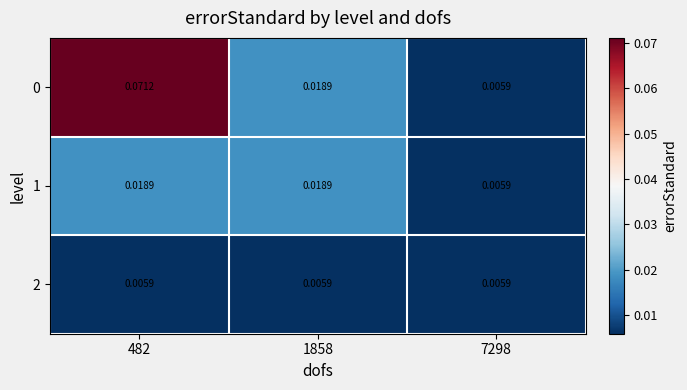

Is the value of 2 at 1858 greater than the value of 0 at 482?

No